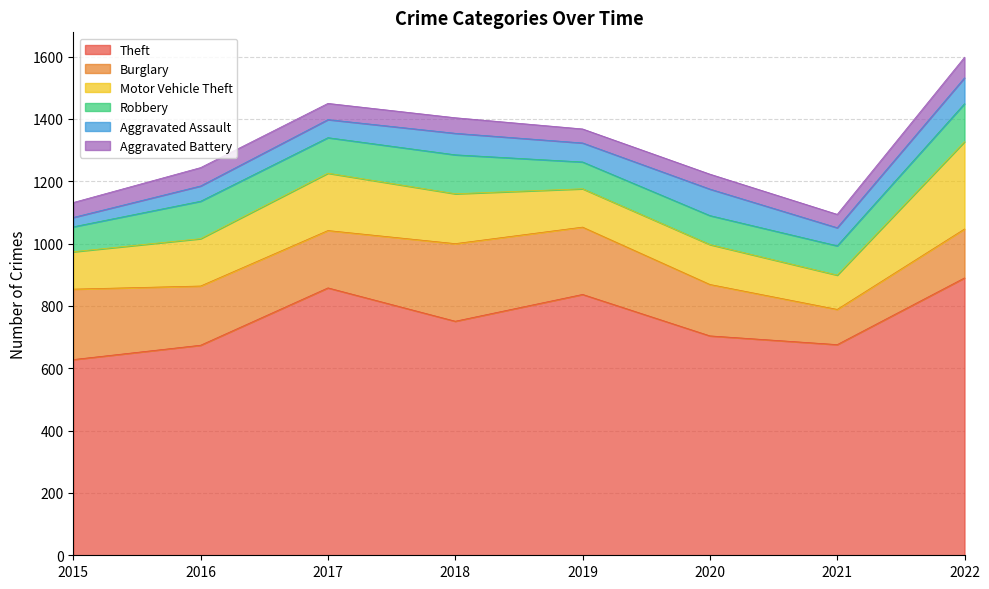

Reading right to left, what are all the values shown in this chart?

Theft: 2022=890	2021=676	2020=704	2019=837	2018=751	2017=858	2016=674	2015=628
Burglary: 2022=157	2021=113	2020=165	2019=216	2018=249	2017=184	2016=190	2015=226
Motor Vehicle Theft: 2022=280	2021=110	2020=128	2019=123	2018=160	2017=184	2016=152	2015=120
Robbery: 2022=122	2021=94	2020=93	2019=86	2018=125	2017=114	2016=120	2015=80
Aggravated Assault: 2022=83	2021=58	2020=85	2019=61	2018=69	2017=58	2016=49	2015=30
Aggravated Battery: 2022=66	2021=43	2020=48	2019=45	2018=50	2017=52	2016=59	2015=48